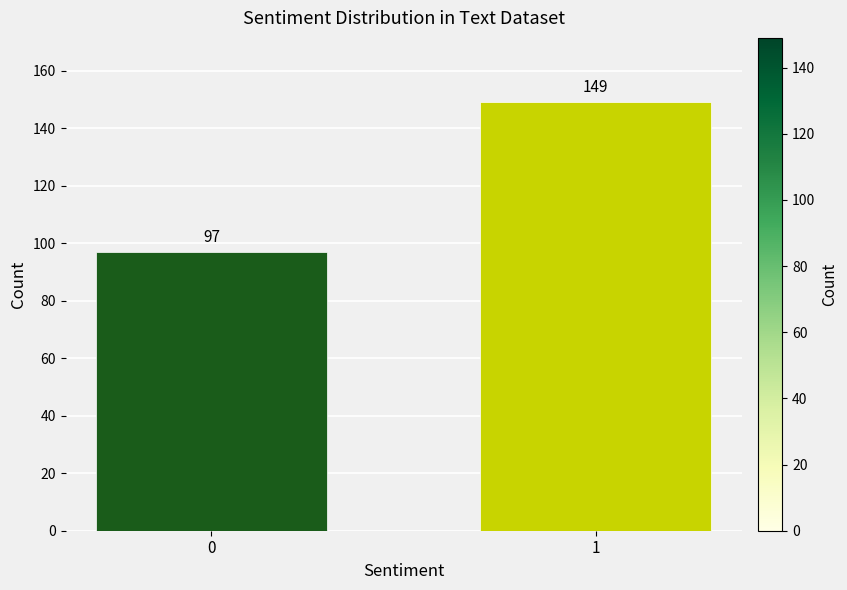

Reading left to right, what are all the values shown in this chart?

0=97	1=149